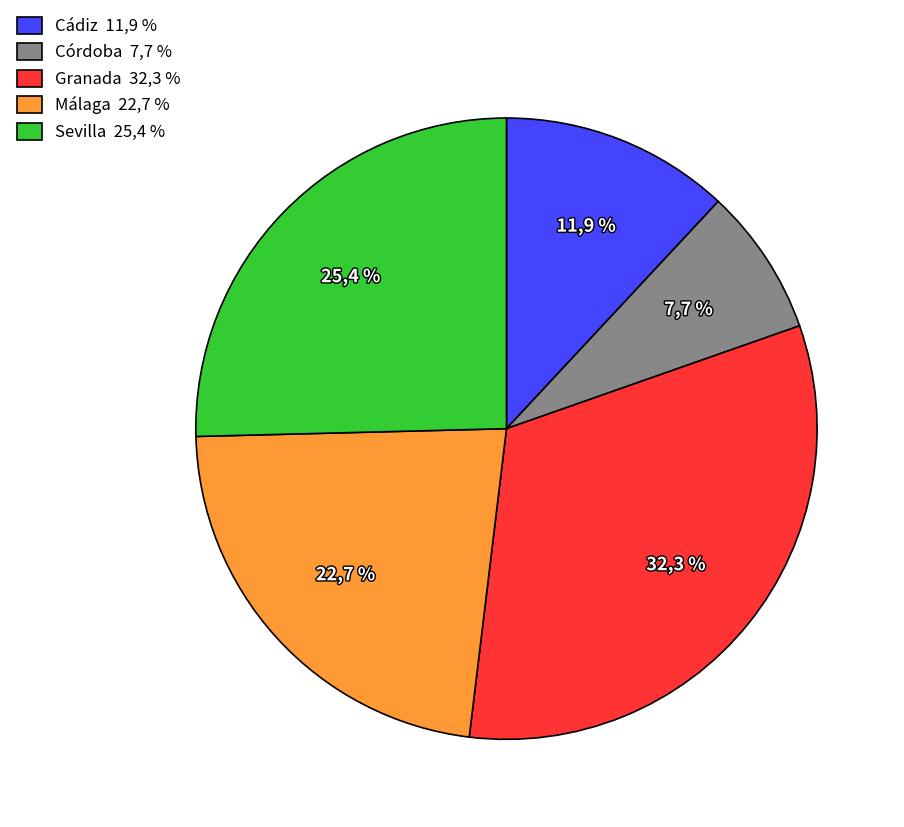

What is the largest slice in the pie chart?

Granada